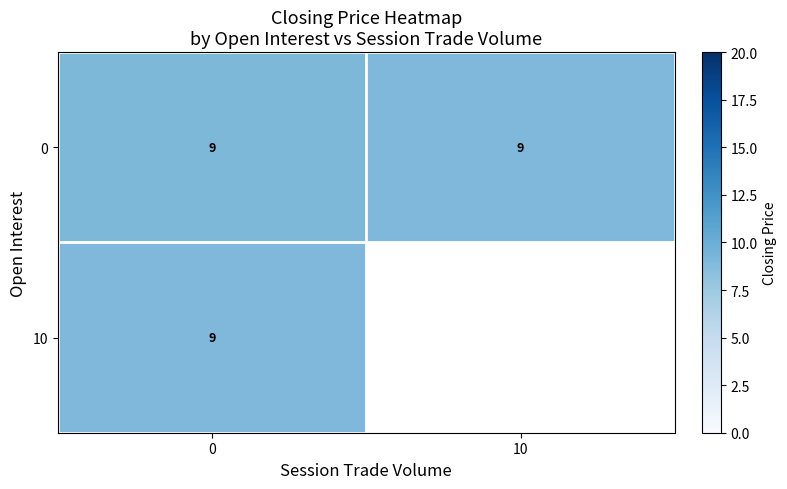

Which series has the widest spread of values?

row_0